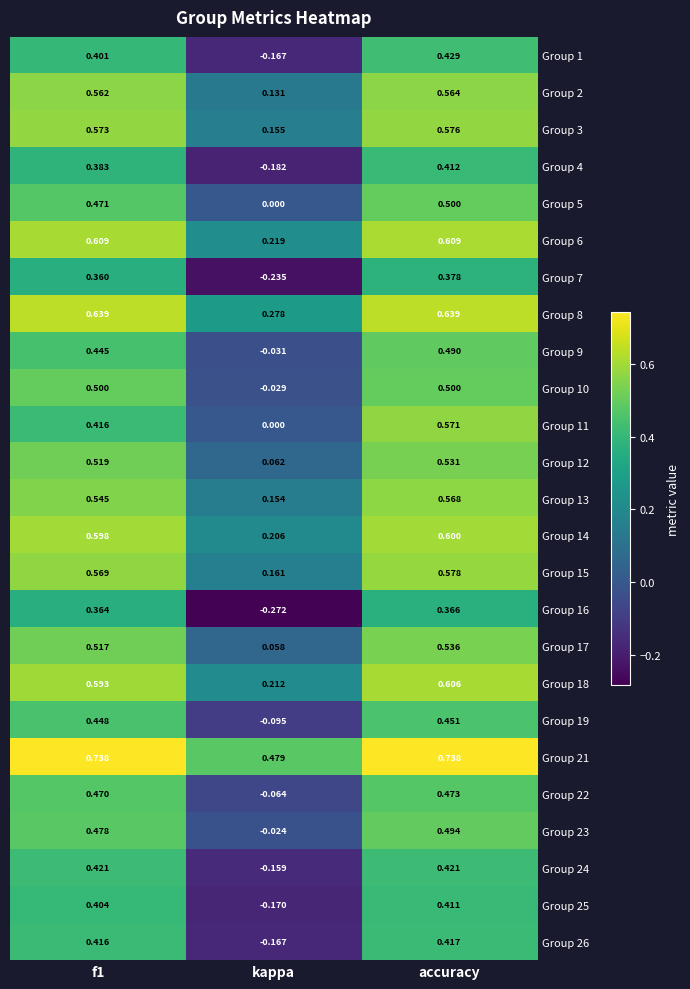

Which series has the largest range (max minus min)?

Group 16